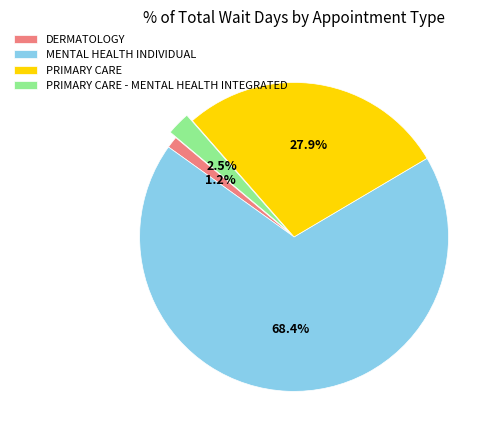

To the nearest percent, what is the difference between the PRIMARY CARE - MENTAL HEALTH INTEGRATED and MENTAL HEALTH INDIVIDUAL slice percentages?

66%